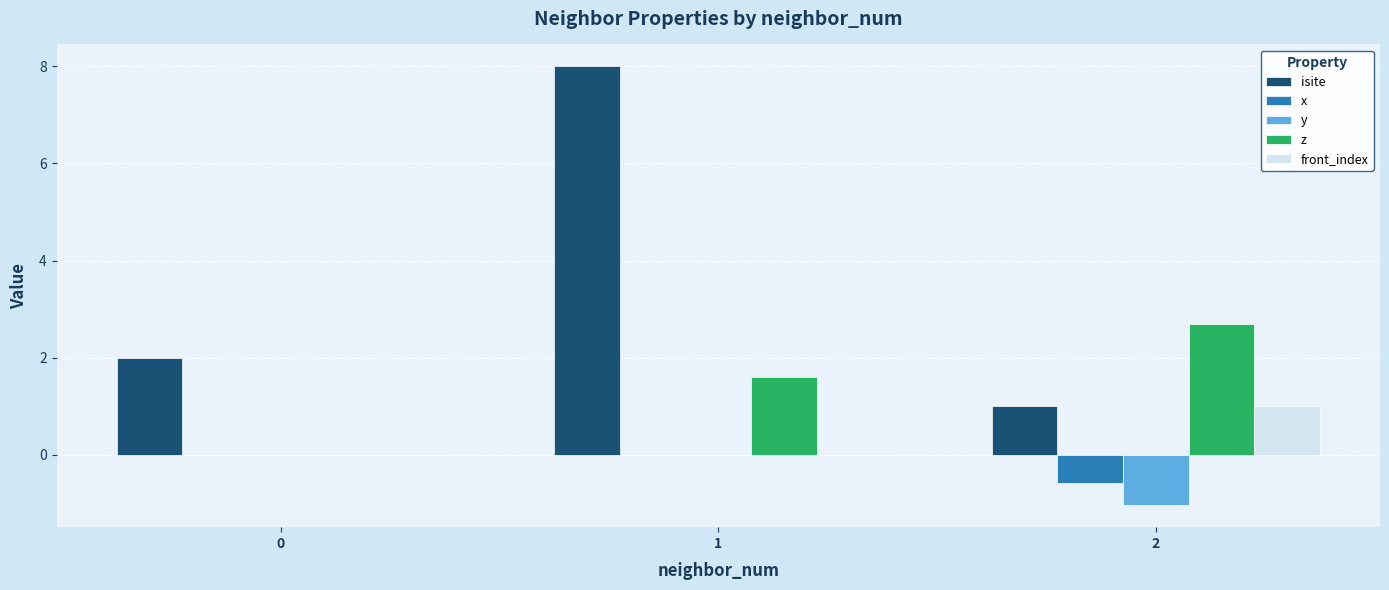

What is the sum of all front_index values?

1.0